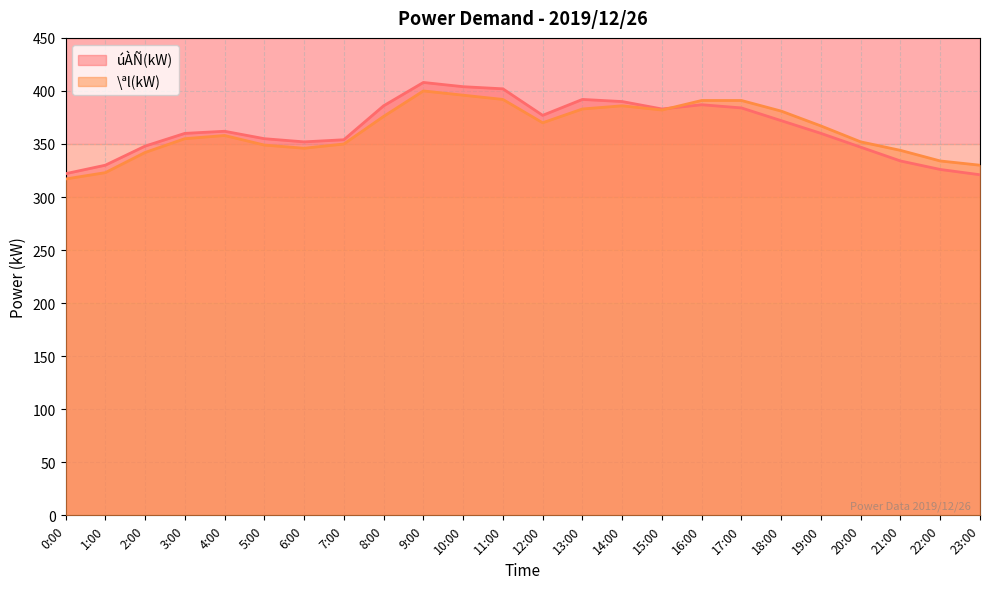

What is the highest value of the úÀÑ(kW) series?

408